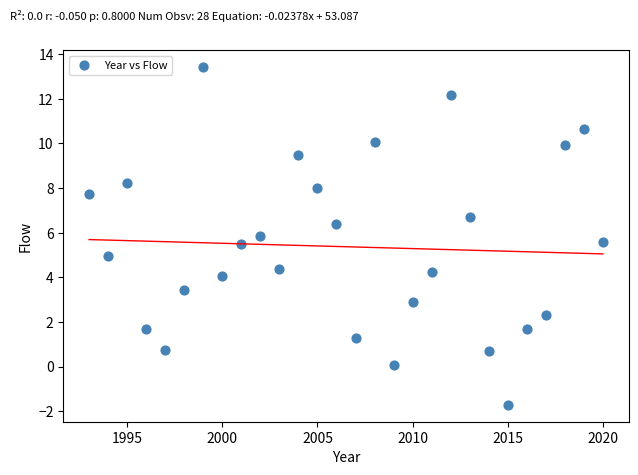

What is the range of Y values (max minus min)?

15.1